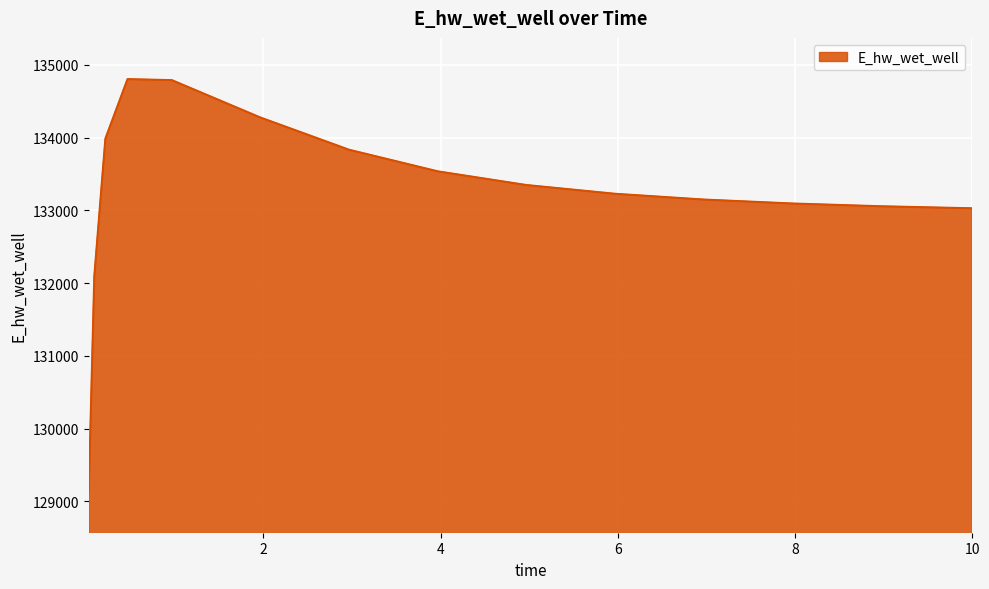

What is the maximum value shown in the chart?

134803.5